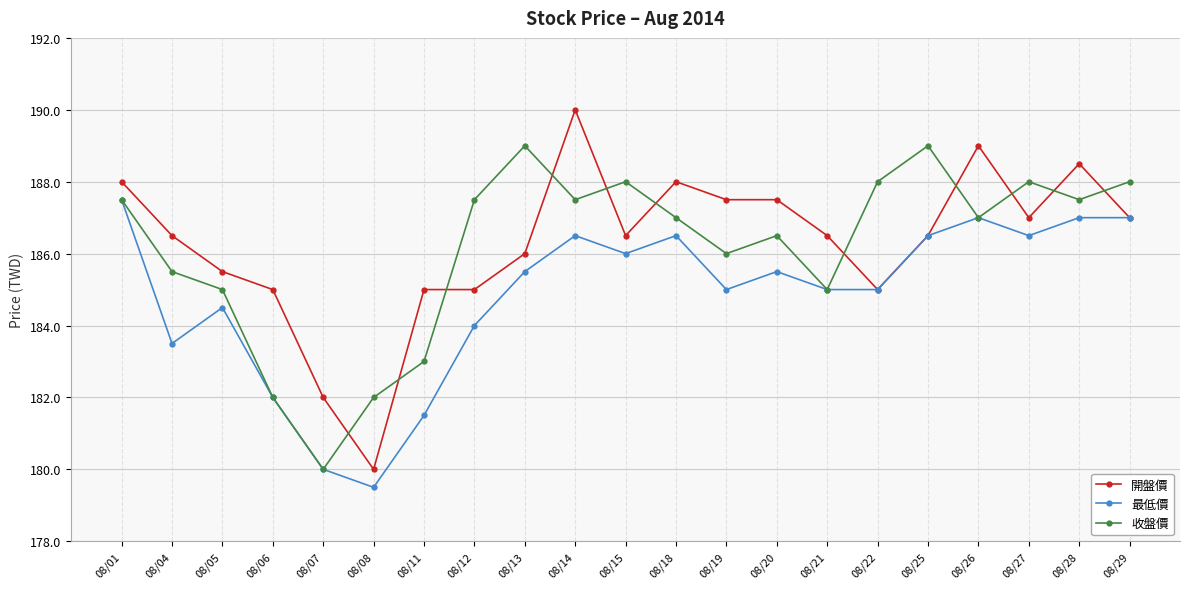

At which category does 收盤價 reach its first local peak?

08/13